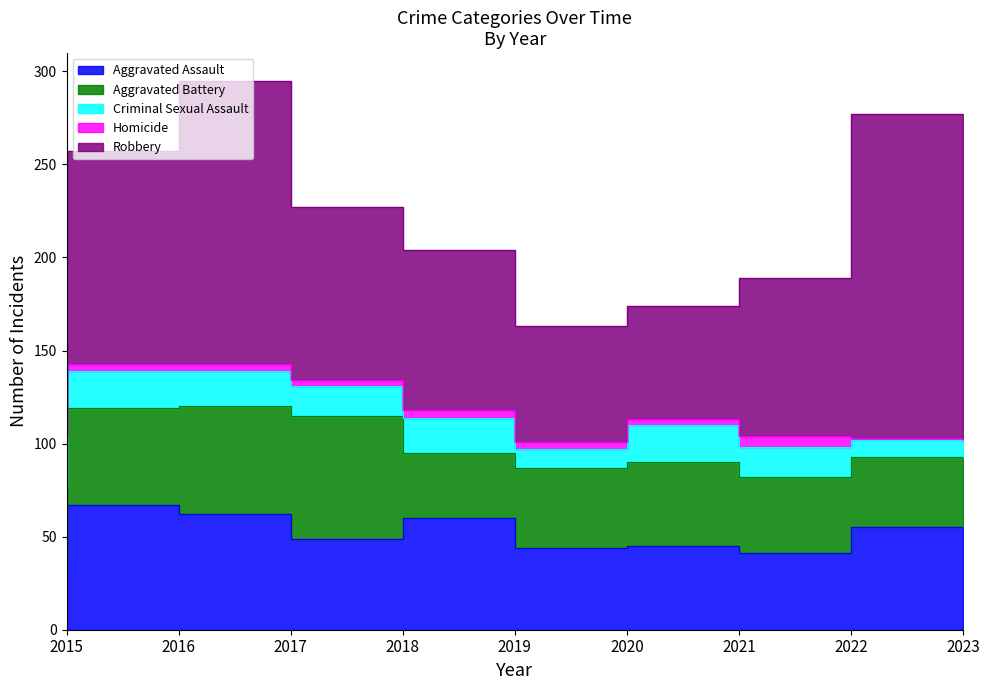

True or false: Aggravated Assault has a value of 41 at 2022.

True